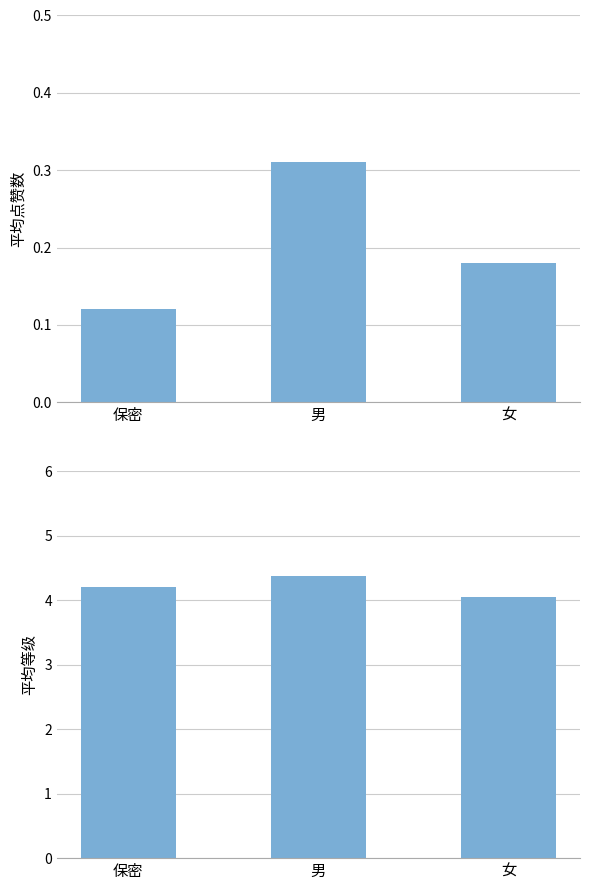

How many bars are there in total?

6